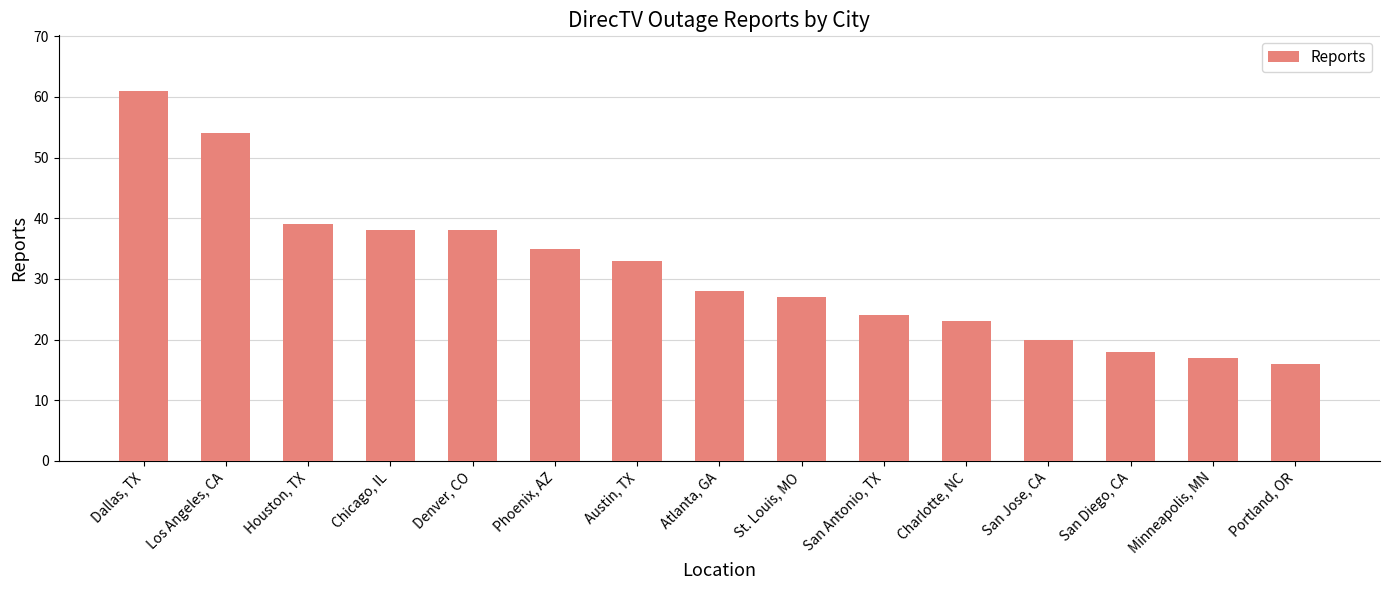

Reading left to right, extract all data points from this chart.

61	54	39	38	38	35	33	28	27	24	23	20	18	17	16